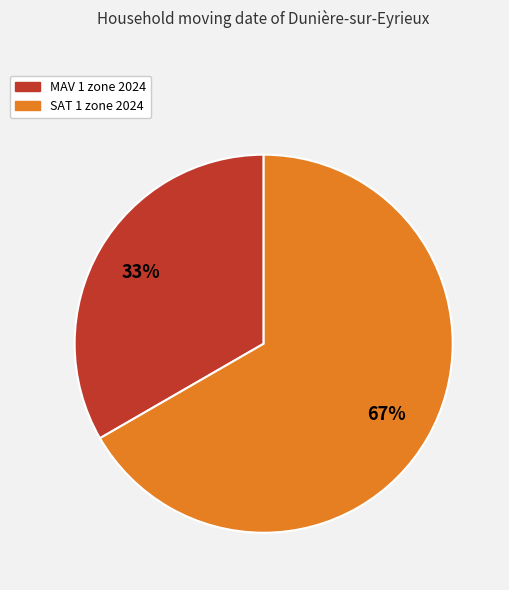

Do MAV 1 zone 2024 and SAT 1 zone 2024 together represent more than half of the pie?

Yes